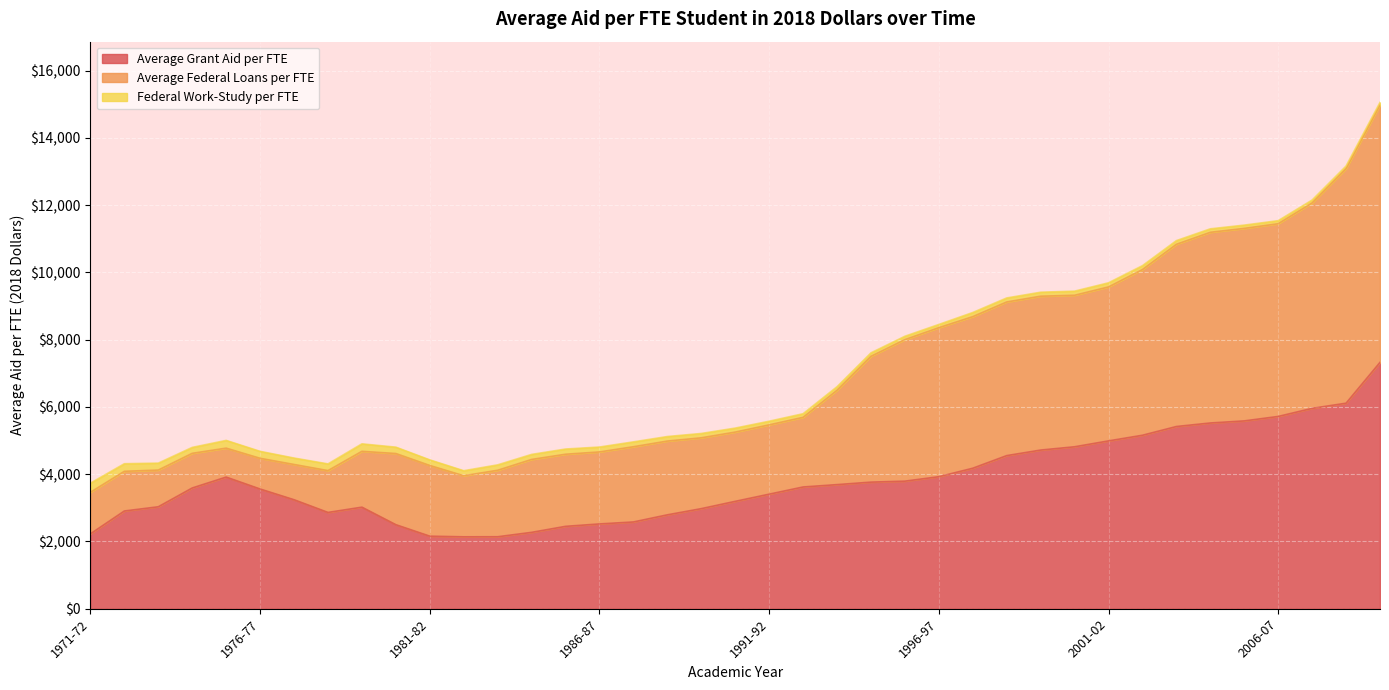

Where is the first local maximum for Average Grant Aid per FTE?

1975-76